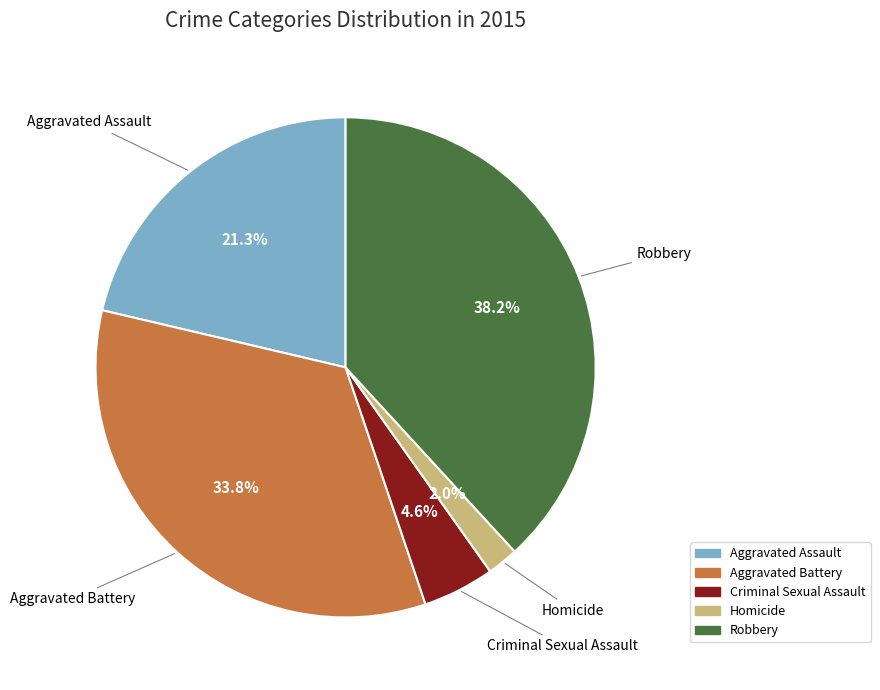

To the nearest percent, what percentage of the pie is Robbery?

38%